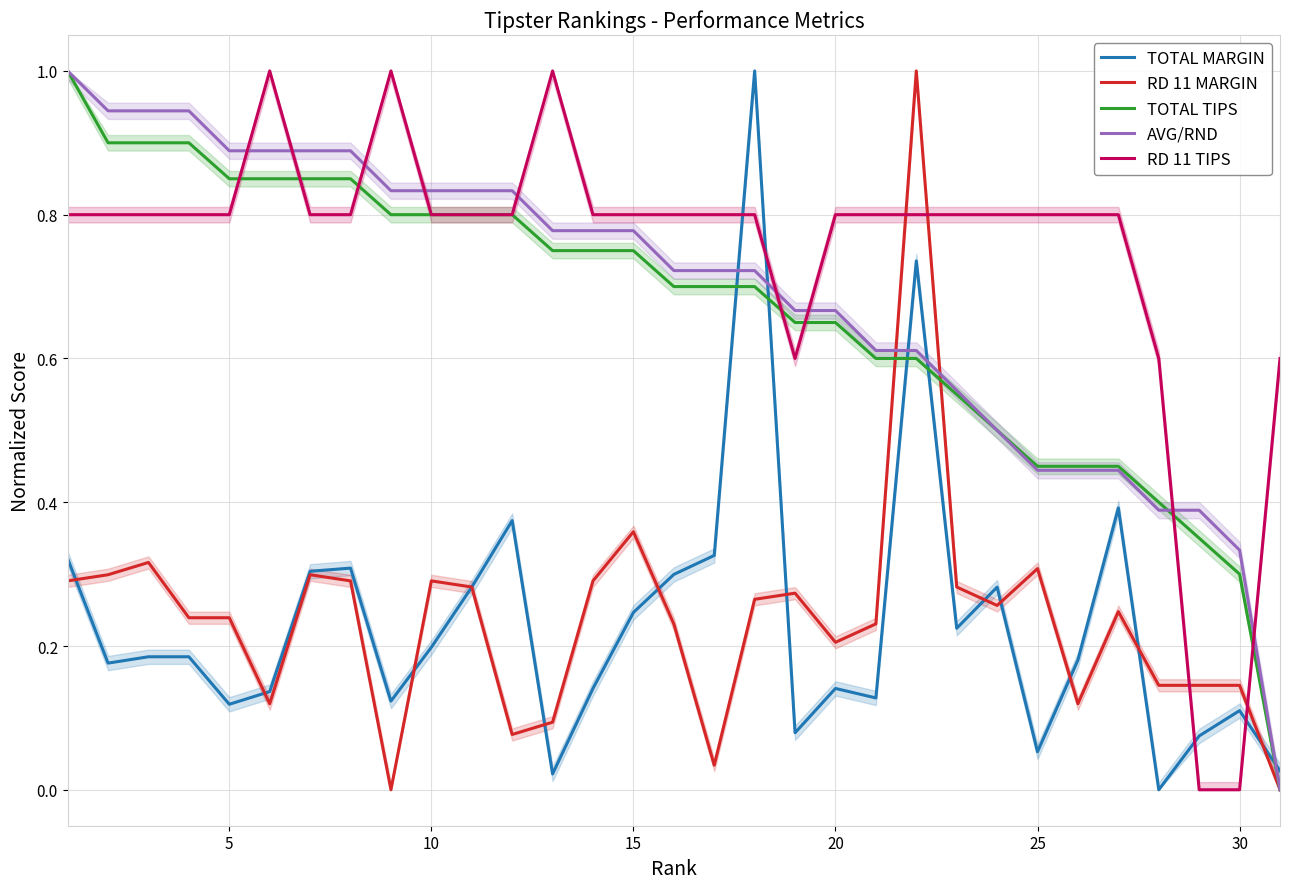

Which series has the widest spread of values?

TOTAL MARGIN